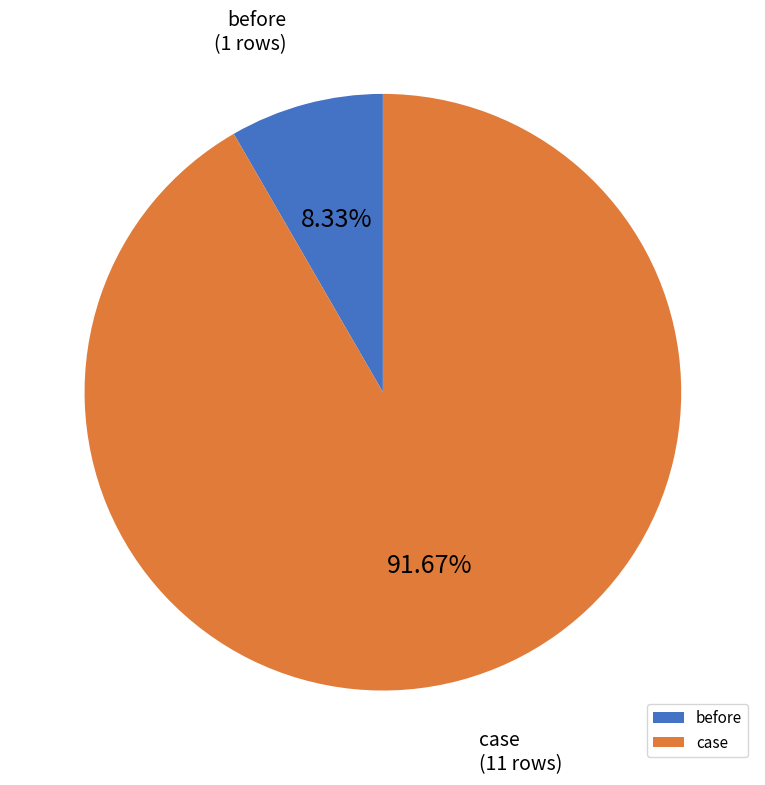

Which slice is the smallest?

before